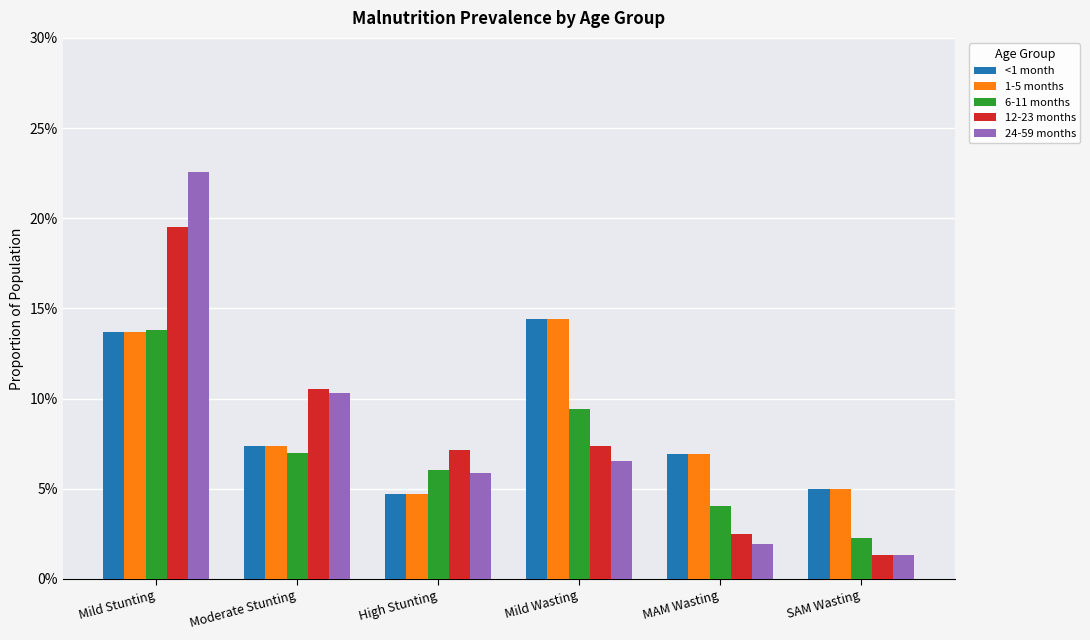

What is the label of the 3rd bar from the right?

Mild Wasting